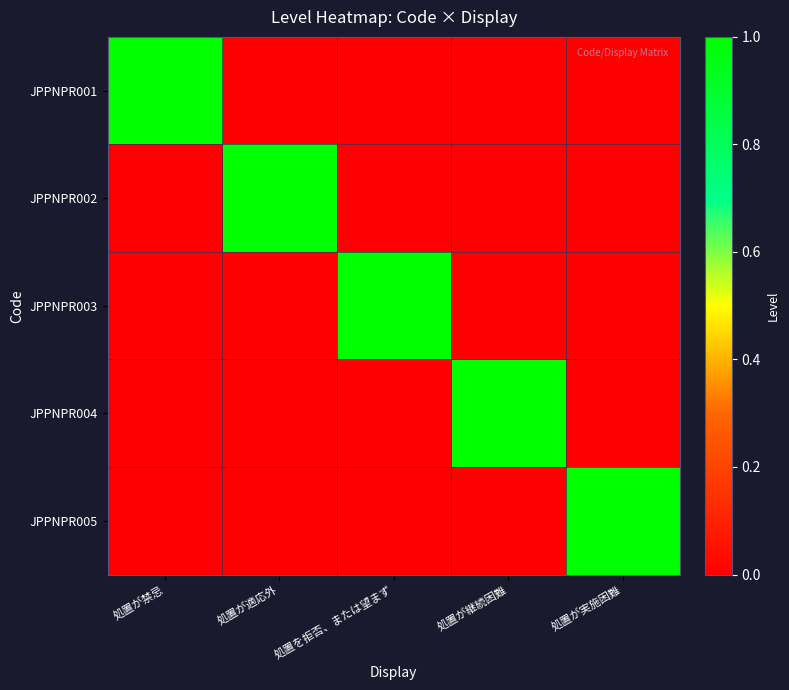

Which series has the largest total across all categories?

JPPNPR001